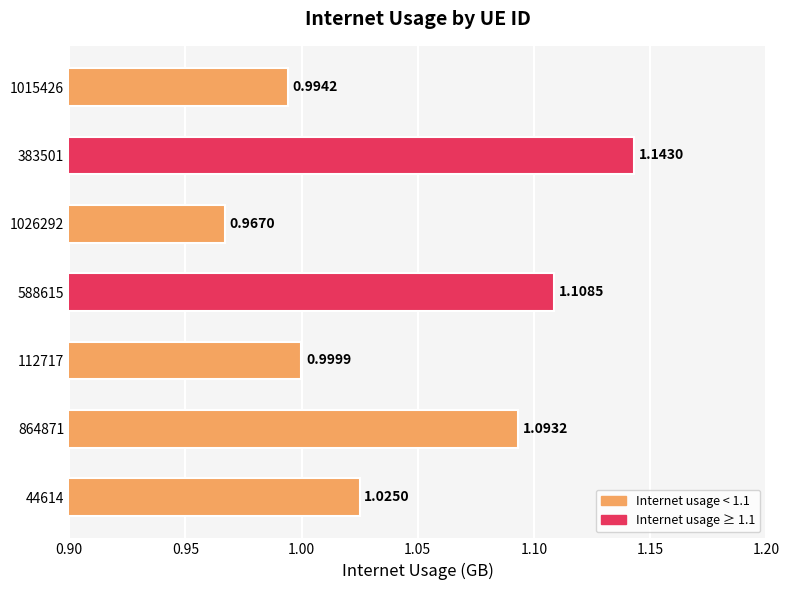

List the labels in order of value, largest first.

383501, 588615, 864871, 44614, 112717, 1015426, 1026292